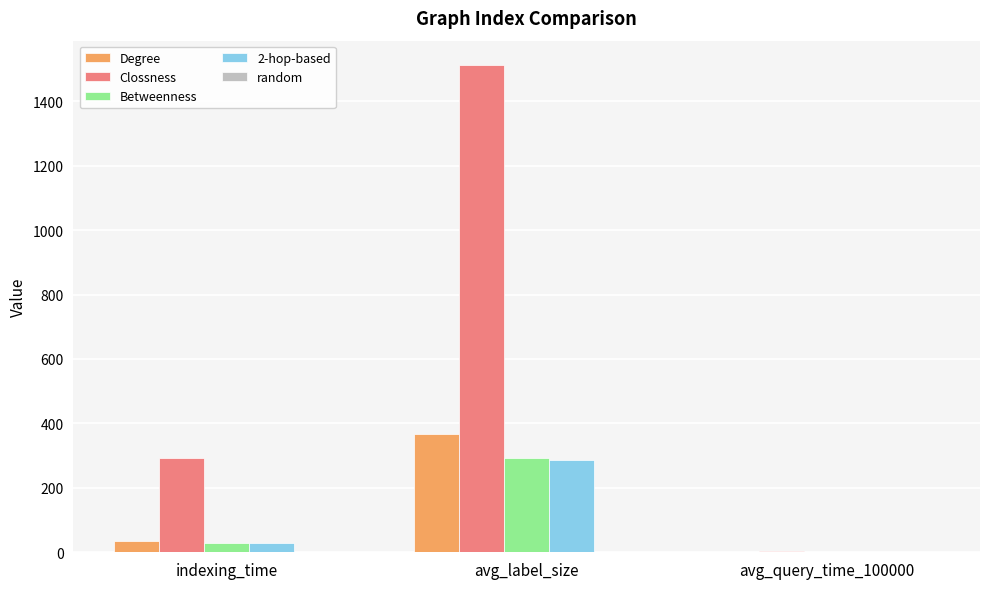

At which category is the sum across all series the highest?

avg_label_size